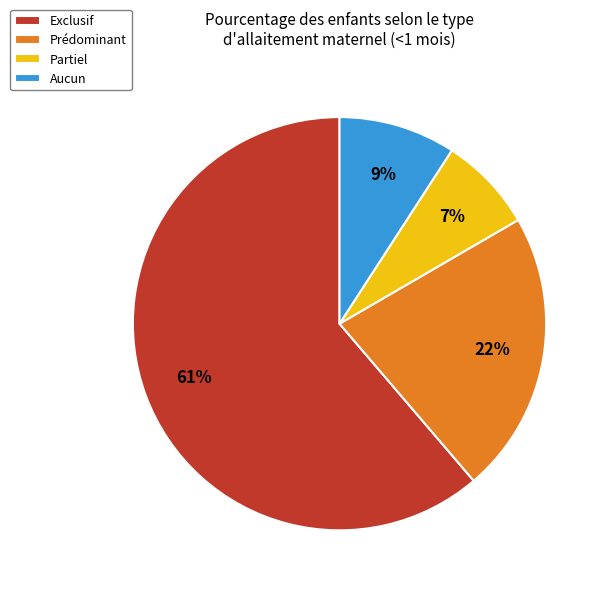

To the nearest percent, what is the difference between the Partiel and Aucun slice percentages?

2%